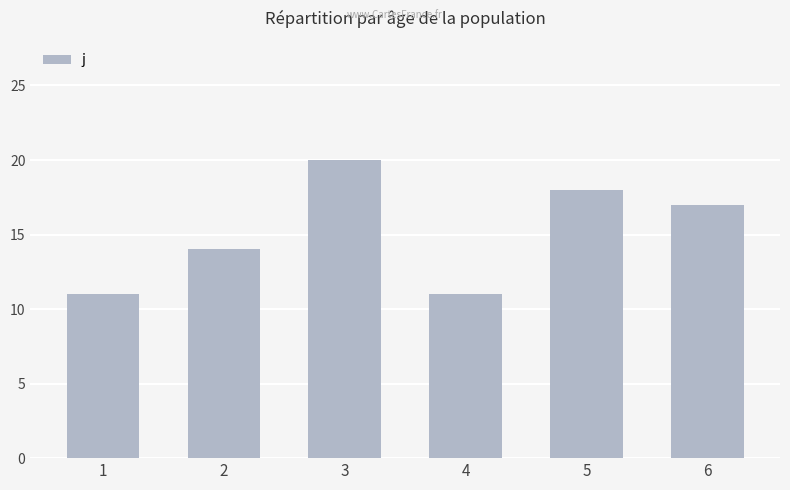

The value at 4 is 19. True or false?

False